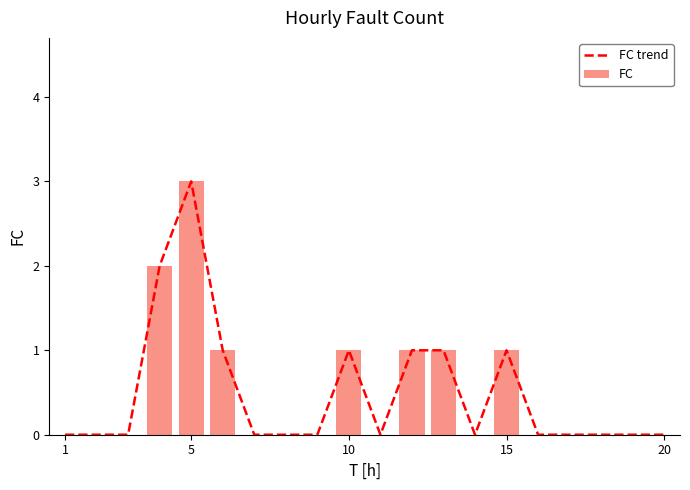

How many series are shown in this chart?

2